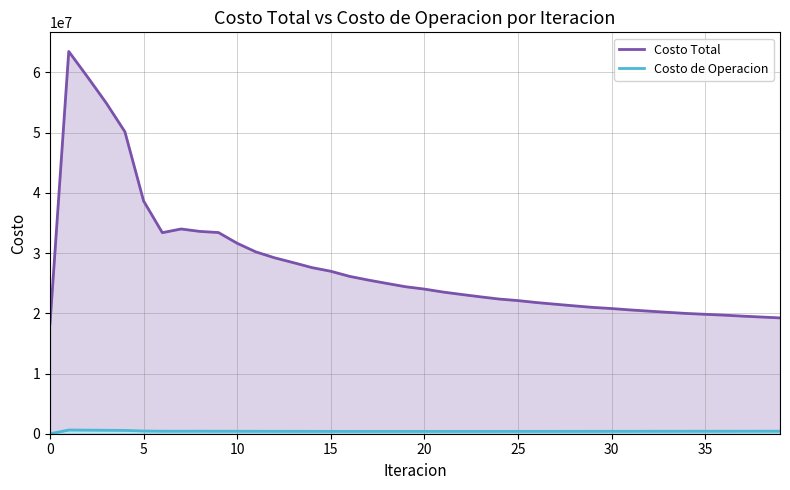

What value does the Costo Total series have at 27?

21503183.4